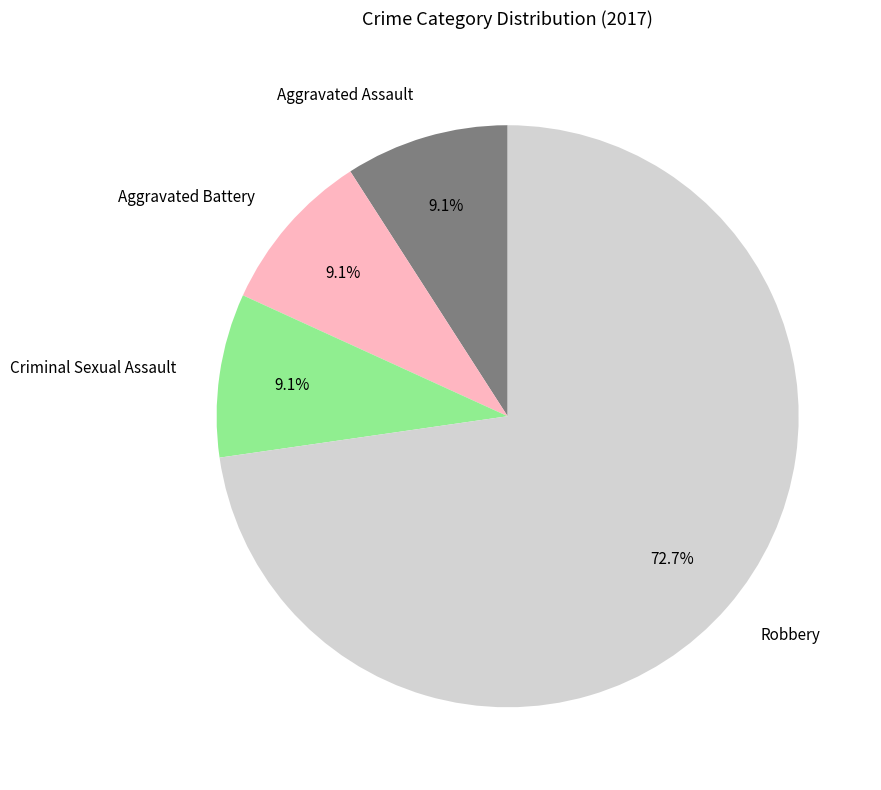

Count the number of slices in the pie.

4